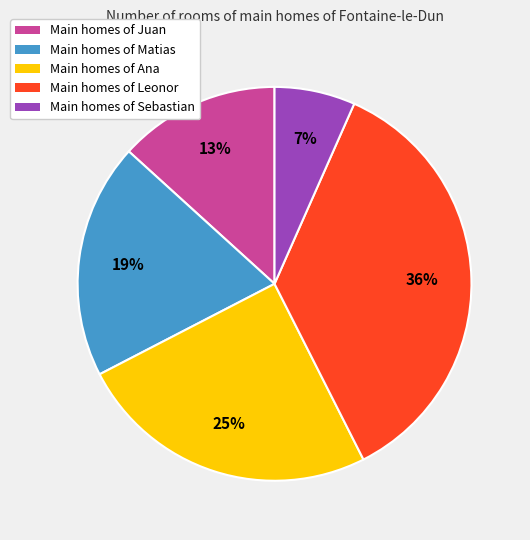

Is there a majority slice in this chart?

No